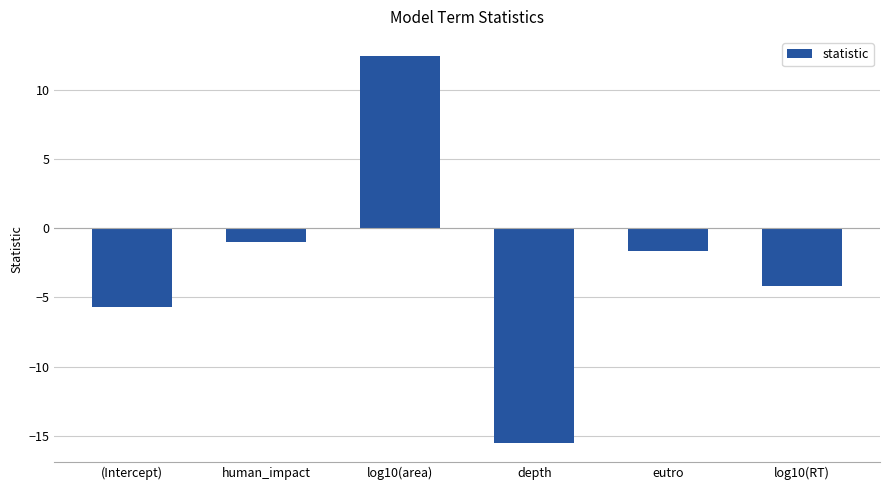

What is the smallest value displayed?

-15.5